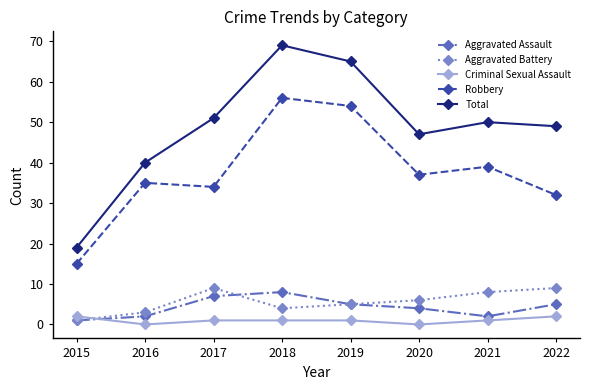

What is the maximum value shown in the chart?

69